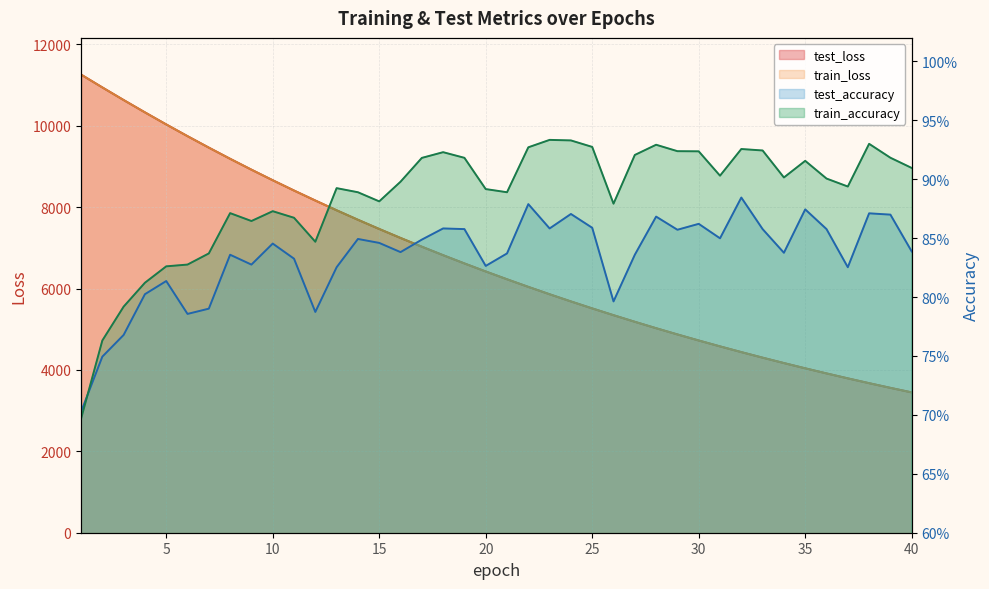

Reading left to right, extract all data points from this chart.

test_loss: 1=11260.0	2=10944.3	3=10634.2	4=10331.2	5=10034.7	6=9746.2	7=9464.7	8=9189.8	9=8922.8	10=8663.0	11=8410.1	12=8164.4	13=7924.4	14=7691.5	15=7465.0	16=7244.5	17=7029.8	18=6821.1	19=6618.2	20=6420.9	21=6229.0	22=6042.2	23=5860.8	24=5684.4	25=5513.0	26=5346.5	27=5184.2	28=5026.5	29=4873.4	30=4724.5	31=4579.9	32=4439.2	33=4302.6	34=4169.9	35=4040.9	36=3915.6	37=3793.9	38=3675.4	39=3560.5	40=3448.9
train_loss: 1=11260.2	2=10943.8	3=10633.7	4=10330.4	5=10034.0	6=9745.3	7=9463.6	8=9189.1	9=8922.1	10=8662.2	11=8409.2	12=8163.4	13=7923.6	14=7690.7	15=7464.2	16=7243.7	17=7029.0	18=6820.4	19=6617.5	20=6420.2	21=6228.4	22=6041.6	23=5860.2	24=5683.8	25=5512.4	26=5345.9	27=5183.6	28=5026.0	29=4872.9	30=4724.1	31=4579.5	32=4438.8	33=4302.2	34=4169.5	35=4040.5	36=3915.2	37=3793.5	38=3675.1	39=3560.2	40=3448.6
test_accuracy: 1=0.7	2=0.7	3=0.8	4=0.8	5=0.8	6=0.8	7=0.8	8=0.8	9=0.8	10=0.8	11=0.8	12=0.8	13=0.8	14=0.8	15=0.8	16=0.8	17=0.8	18=0.9	19=0.9	20=0.8	21=0.8	22=0.9	23=0.9	24=0.9	25=0.9	26=0.8	27=0.8	28=0.9	29=0.9	30=0.9	31=0.8	32=0.9	33=0.9	34=0.8	35=0.9	36=0.9	37=0.8	38=0.9	39=0.9	40=0.8
train_accuracy: 1=0.7	2=0.8	3=0.8	4=0.8	5=0.8	6=0.8	7=0.8	8=0.9	9=0.9	10=0.9	11=0.9	12=0.8	13=0.9	14=0.9	15=0.9	16=0.9	17=0.9	18=0.9	19=0.9	20=0.9	21=0.9	22=0.9	23=0.9	24=0.9	25=0.9	26=0.9	27=0.9	28=0.9	29=0.9	30=0.9	31=0.9	32=0.9	33=0.9	34=0.9	35=0.9	36=0.9	37=0.9	38=0.9	39=0.9	40=0.9